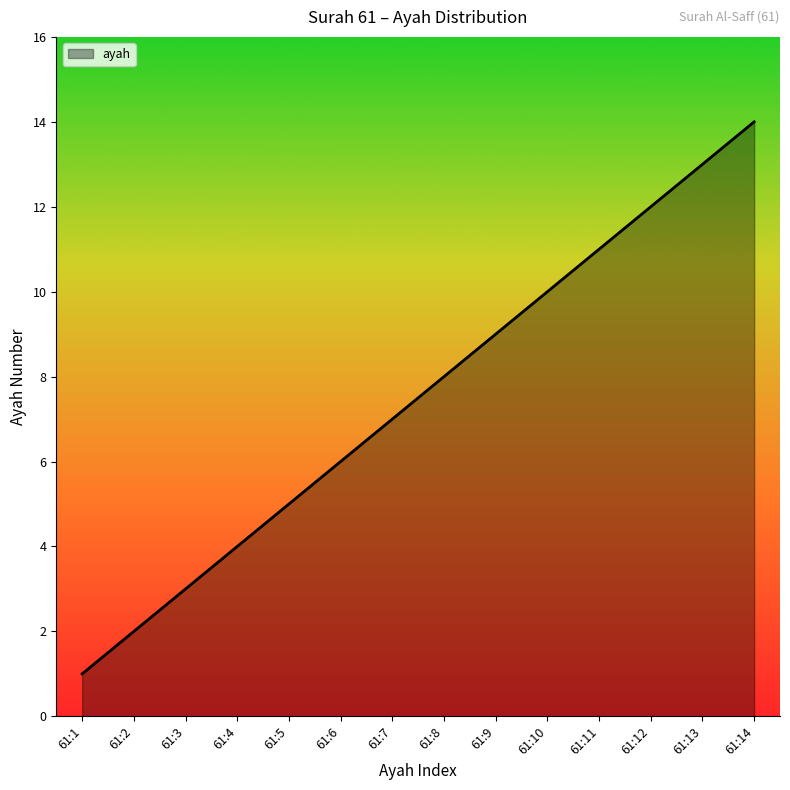

The value at 61:3 is 3. True or false?

True